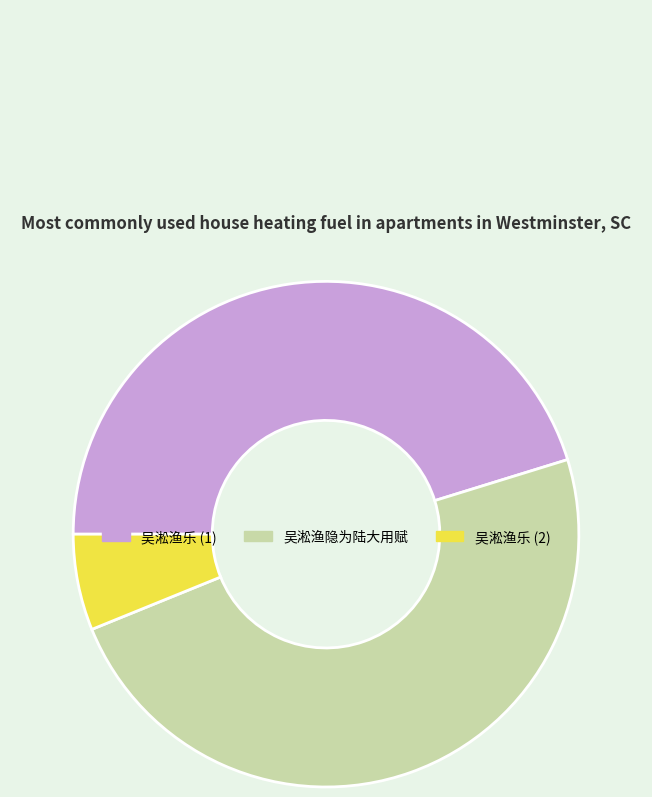

Combined, do 吴淞渔乐 (1) and 吴淞渔乐 (2) account for over 50%?

Yes